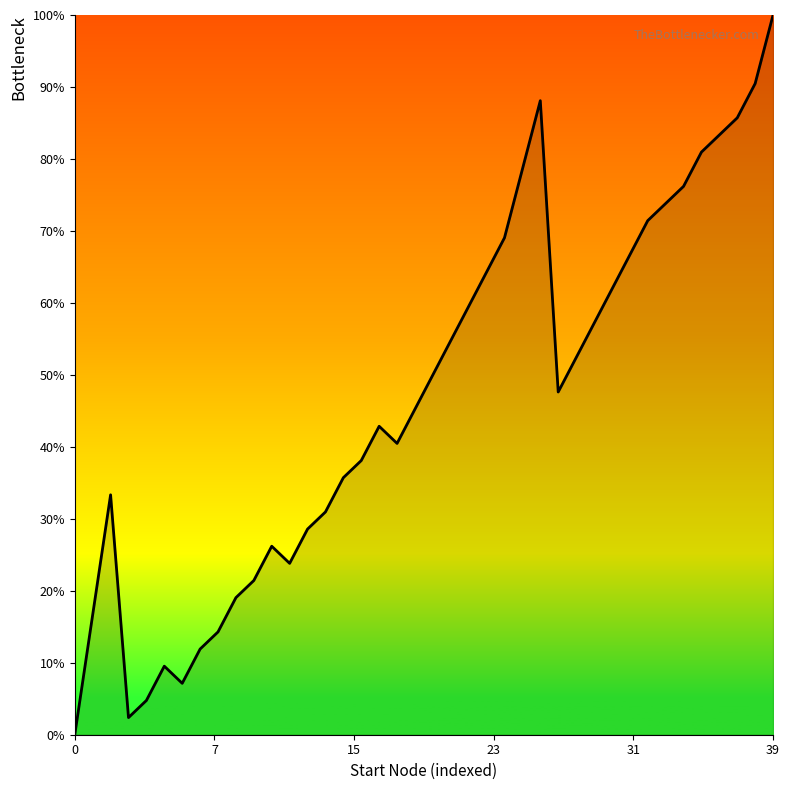

What is the maximum value shown in the chart?

100.0